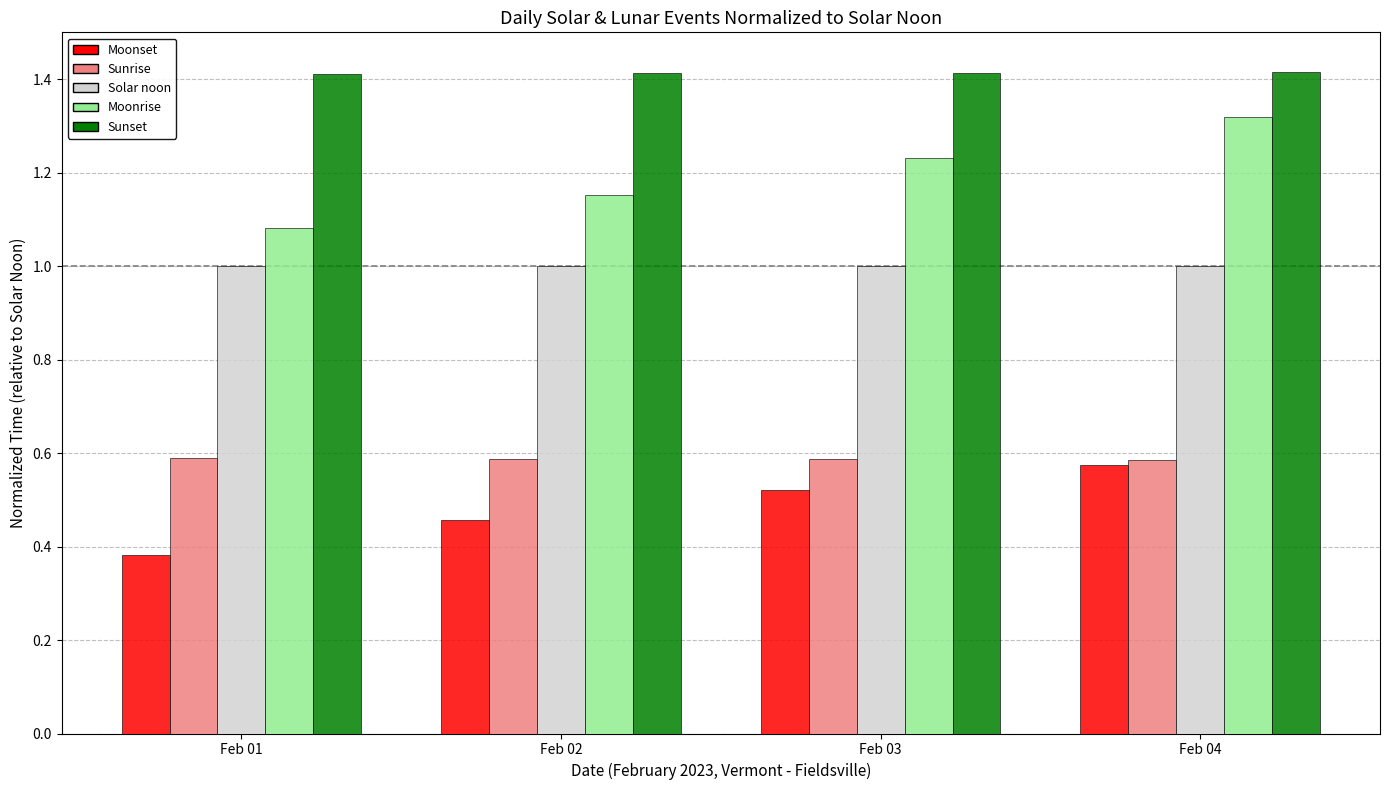

What is the total value across all series at Feb 03?

4.8